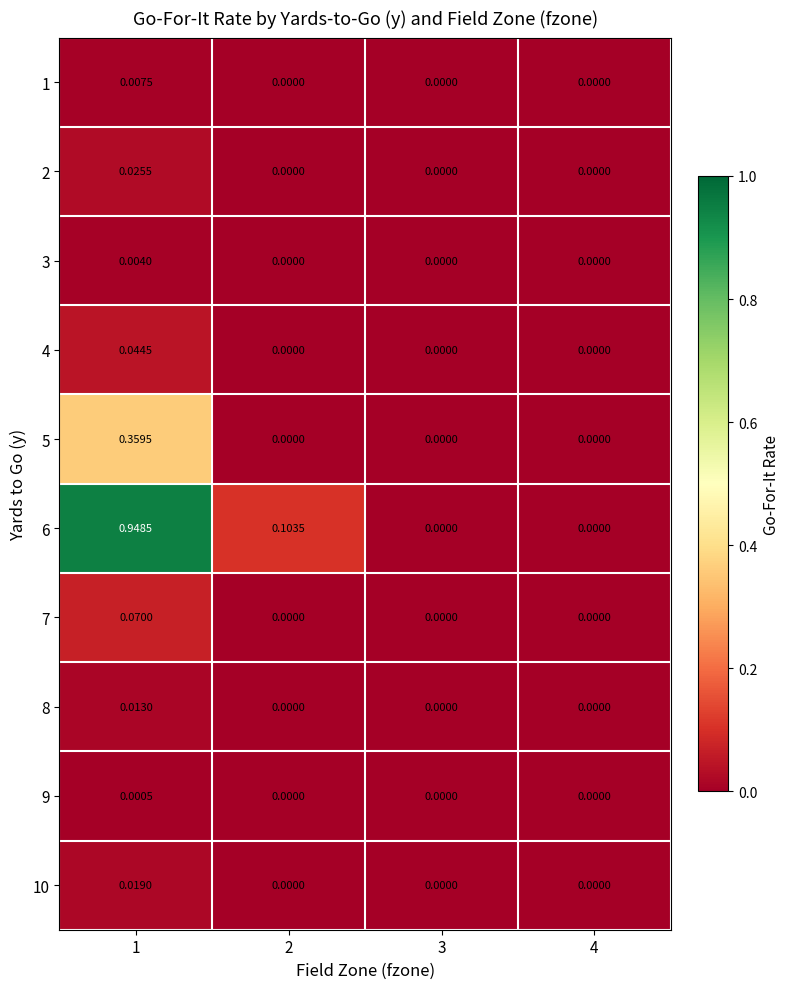

How many values in the 2 series exceed 0?

1